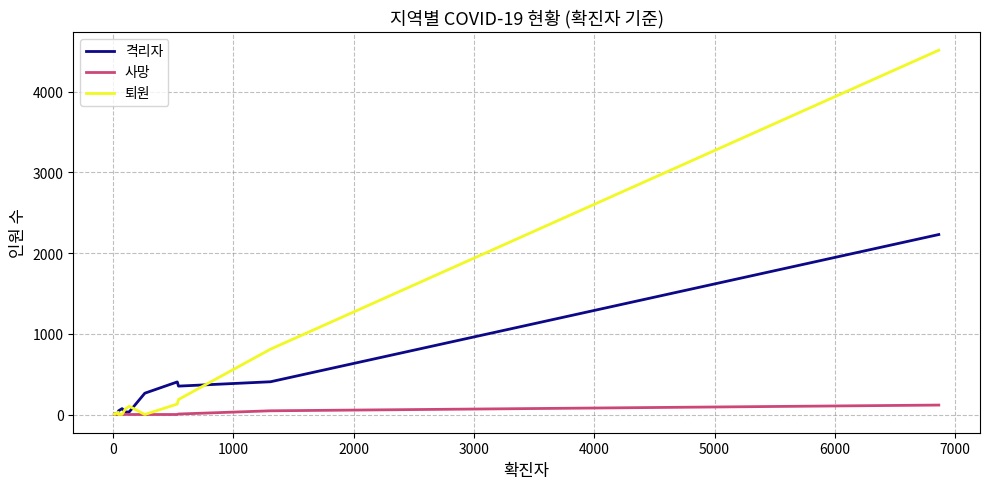

Reading left to right, extract all data points from this chart.

격리자: 8	14	8	11	18	15	18	18	46	73	32	31	33	264	404	352	406	2231
사망: 0	0	0	0	0	0	0	0	0	0	0	3	0	0	0	6	46	117
퇴원: 4	1	7	15	18	24	24	27	0	2	72	85	102	0	130	186	810	4516